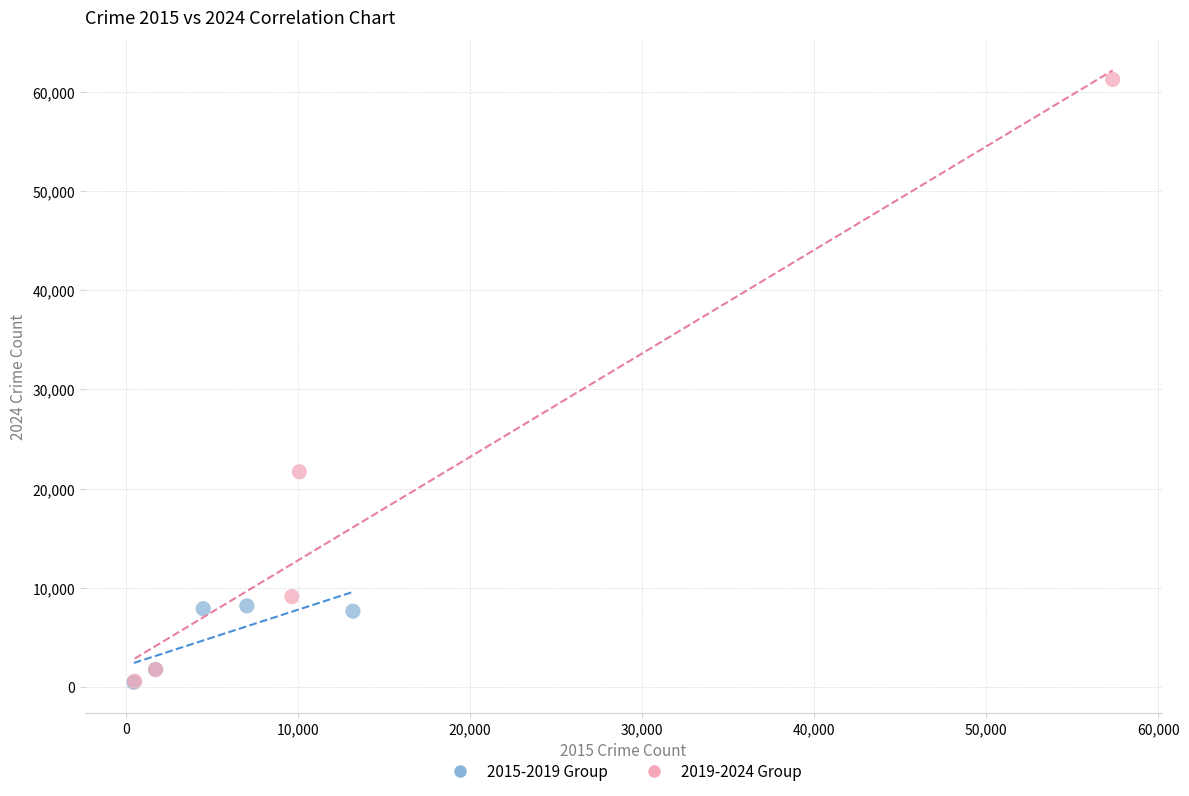

Which series has the widest spread of Y values?

2019-2024 Group